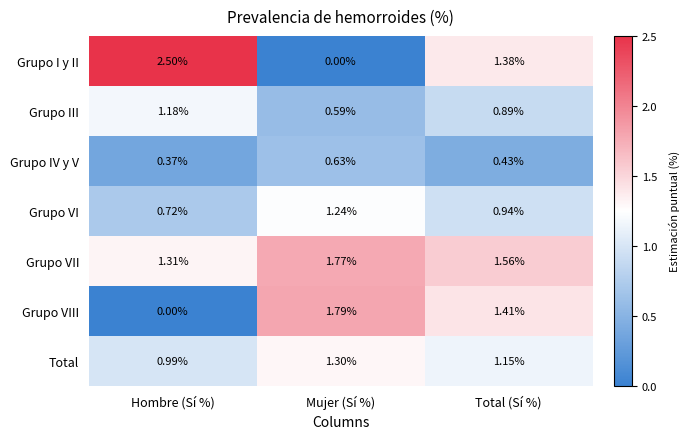

At Mujer (Sí %), list the series in order from largest to smallest.

Grupo VIII, Grupo VII, Total, Grupo VI, Grupo IV y V, Grupo III, Grupo I y II